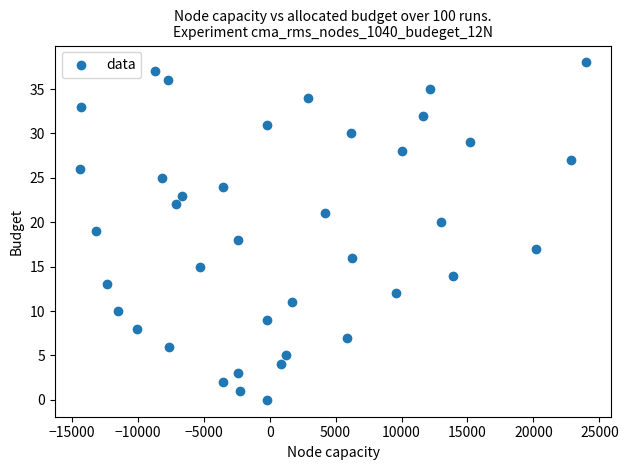

What is the range of Y values (max minus min)?

38